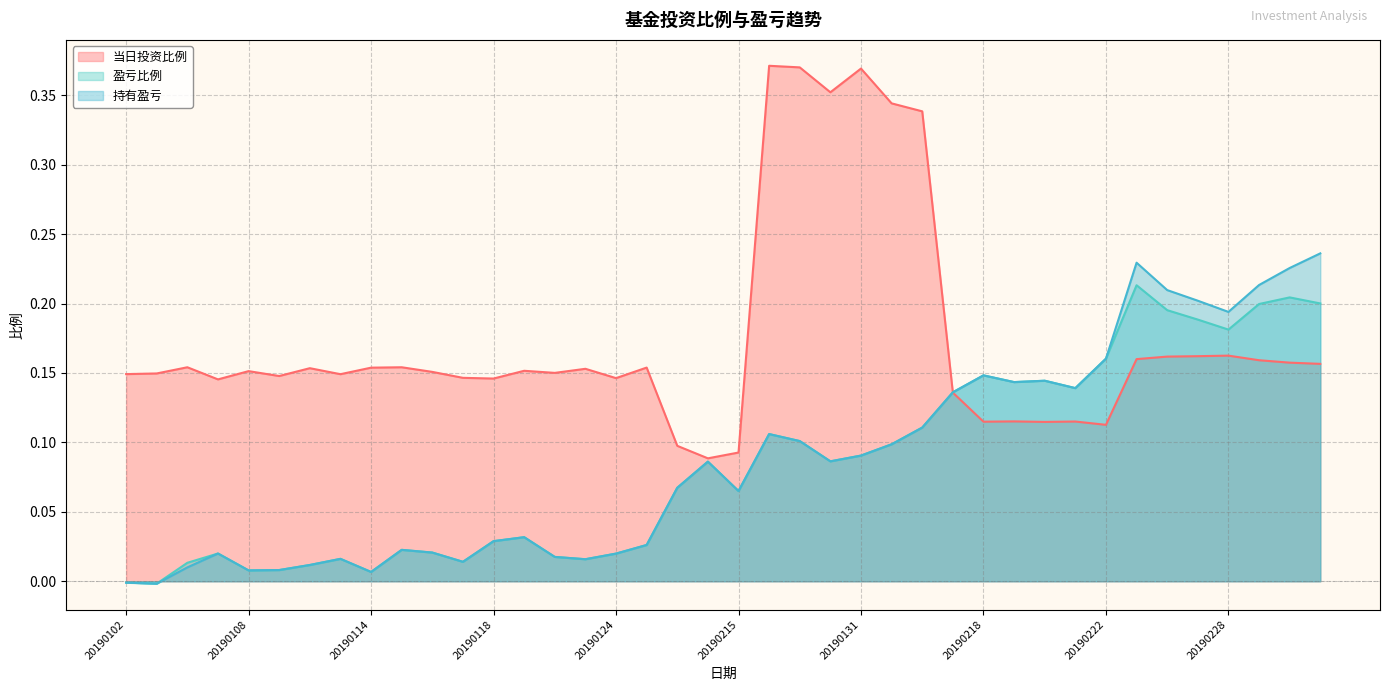

The value of 持有盈亏 at 20190129 is 0.1. True or false?

True